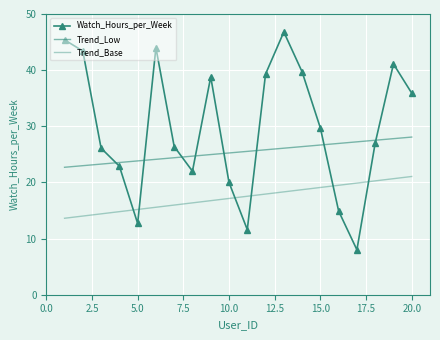

List the series in order of their overall mean, highest first.

Watch_Hours_per_Week, Trend_Low, Trend_Base